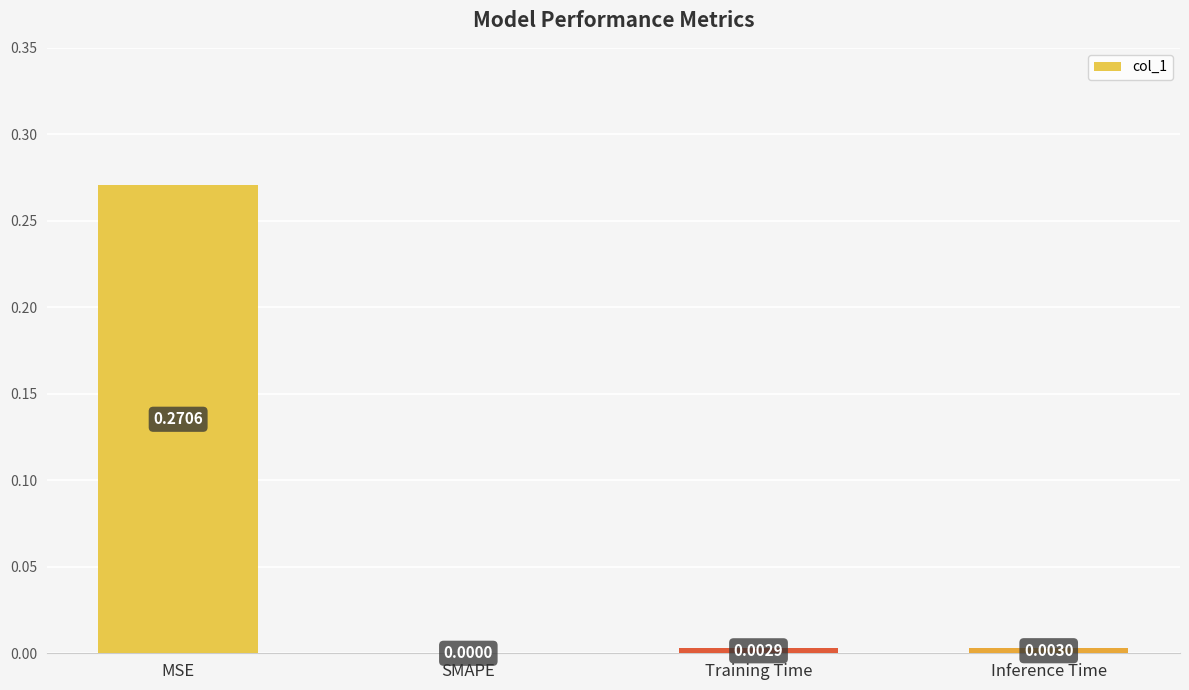

At which label is the value closest to 0?

SMAPE